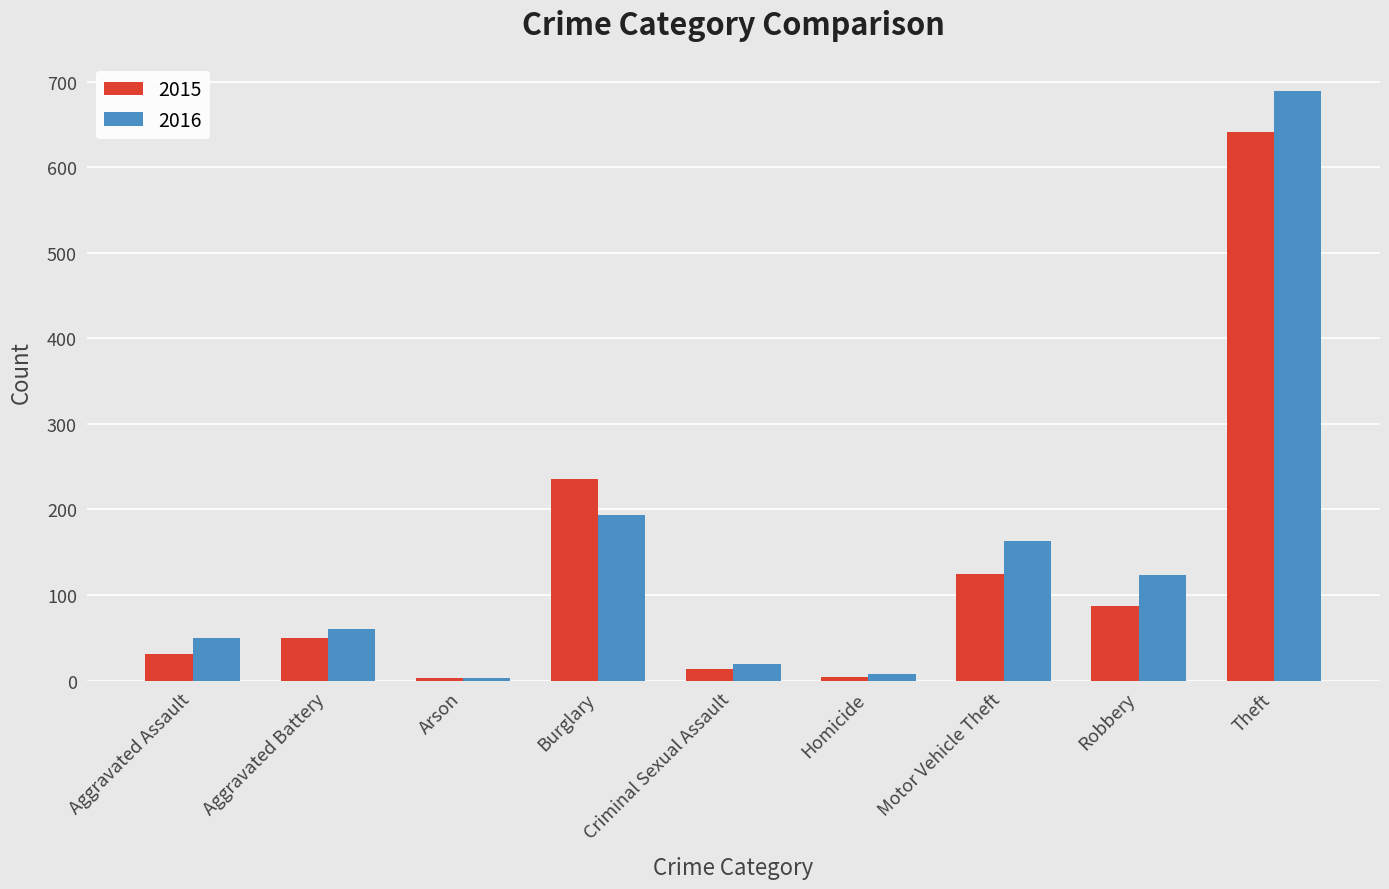

What is the average value of the 2015 series?

132